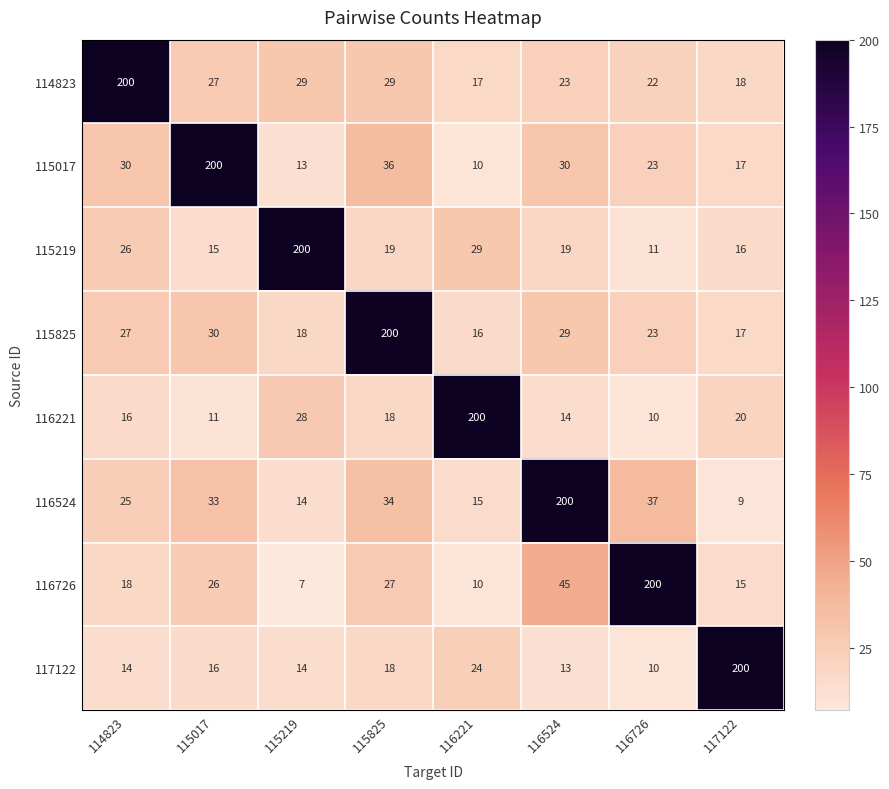

Between 116726 and 117122, which series saw the biggest shift?

117122